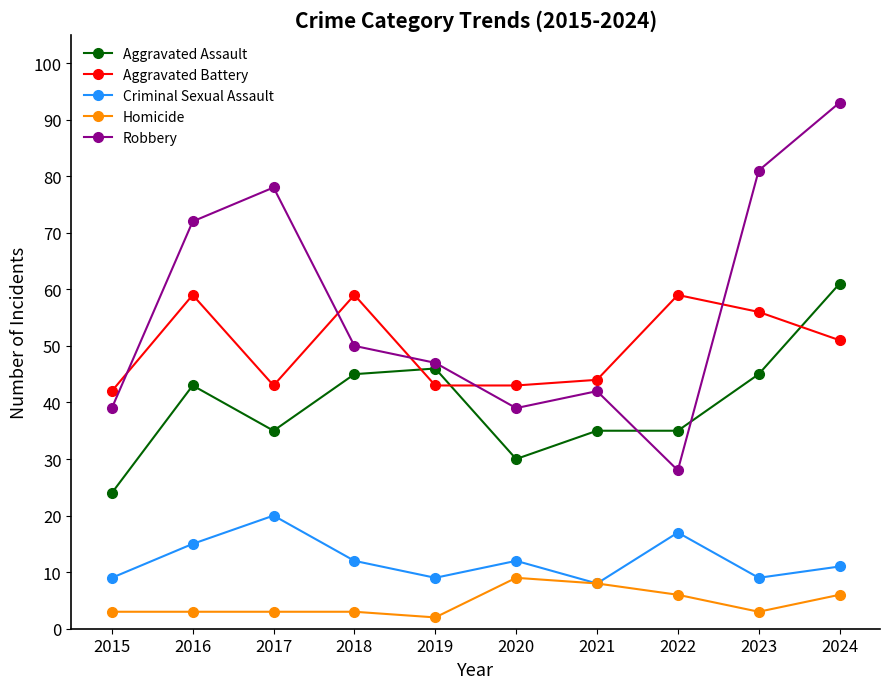

Reading left to right, extract all data points from this chart.

Aggravated Assault: 24	43	35	45	46	30	35	35	45	61
Aggravated Battery: 42	59	43	59	43	43	44	59	56	51
Criminal Sexual Assault: 9	15	20	12	9	12	8	17	9	11
Homicide: 3	3	3	3	2	9	8	6	3	6
Robbery: 39	72	78	50	47	39	42	28	81	93